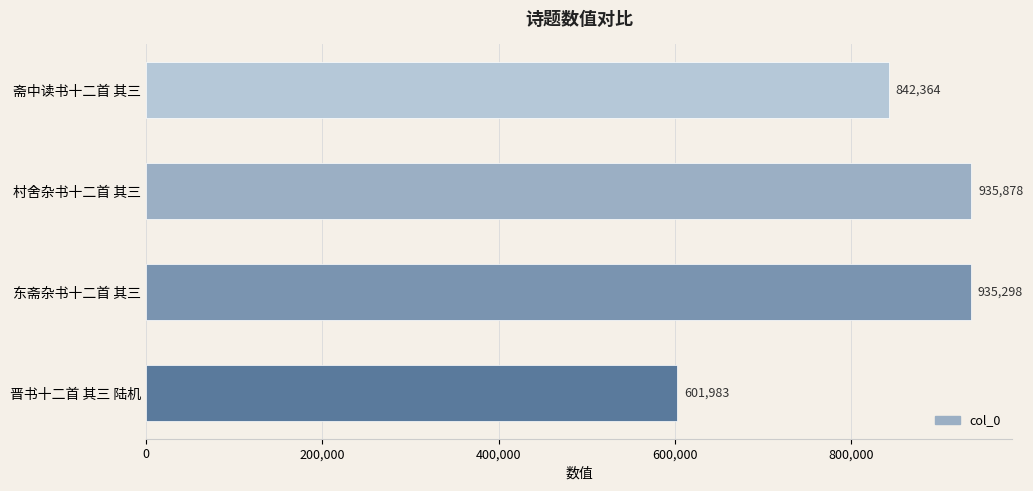

Count the number of data series in this chart.

1